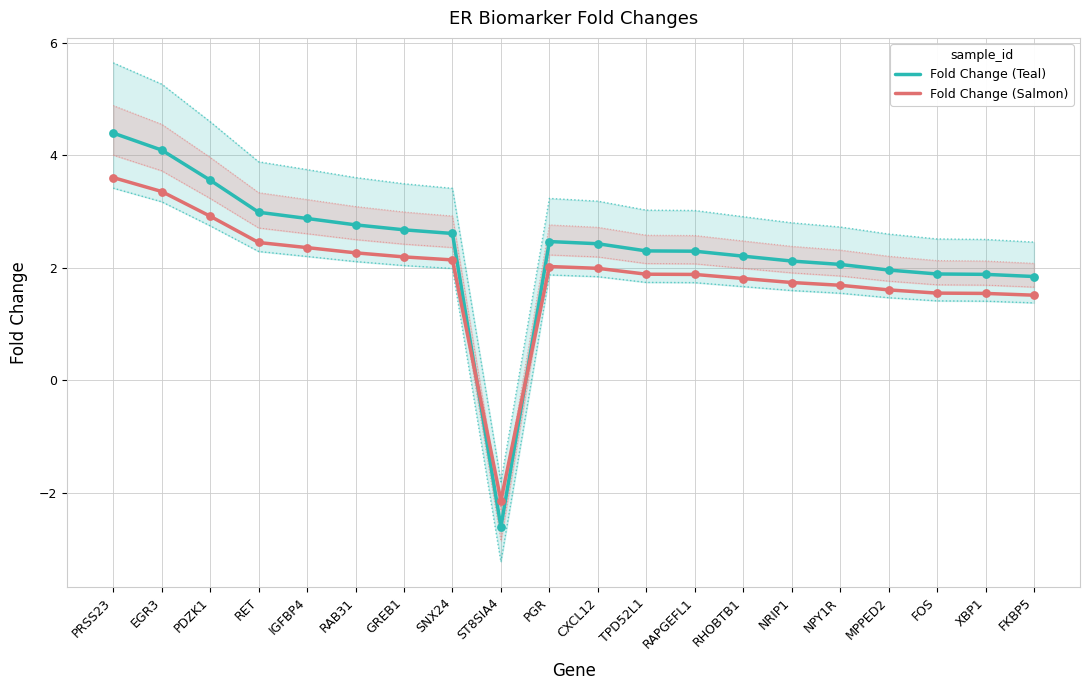

At how many categories does at least one series exceed -1?

19